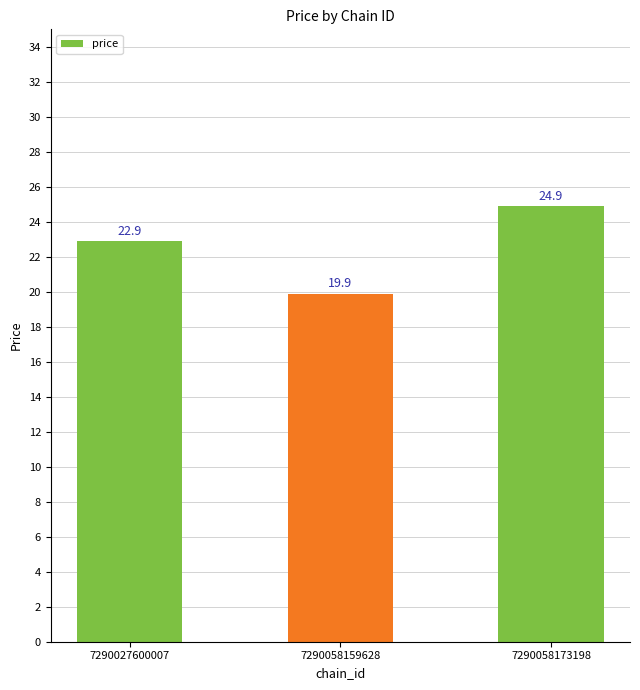

What is the sum of the values at 7290058159628 and 7290058173198?

44.8